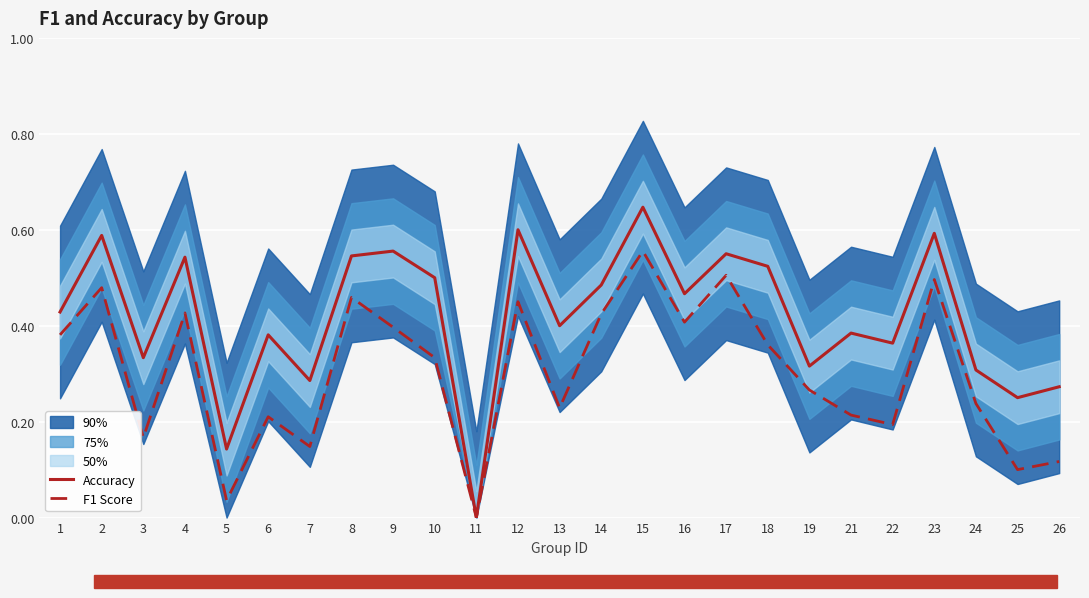

Which category has the lowest value in the Accuracy series?

11